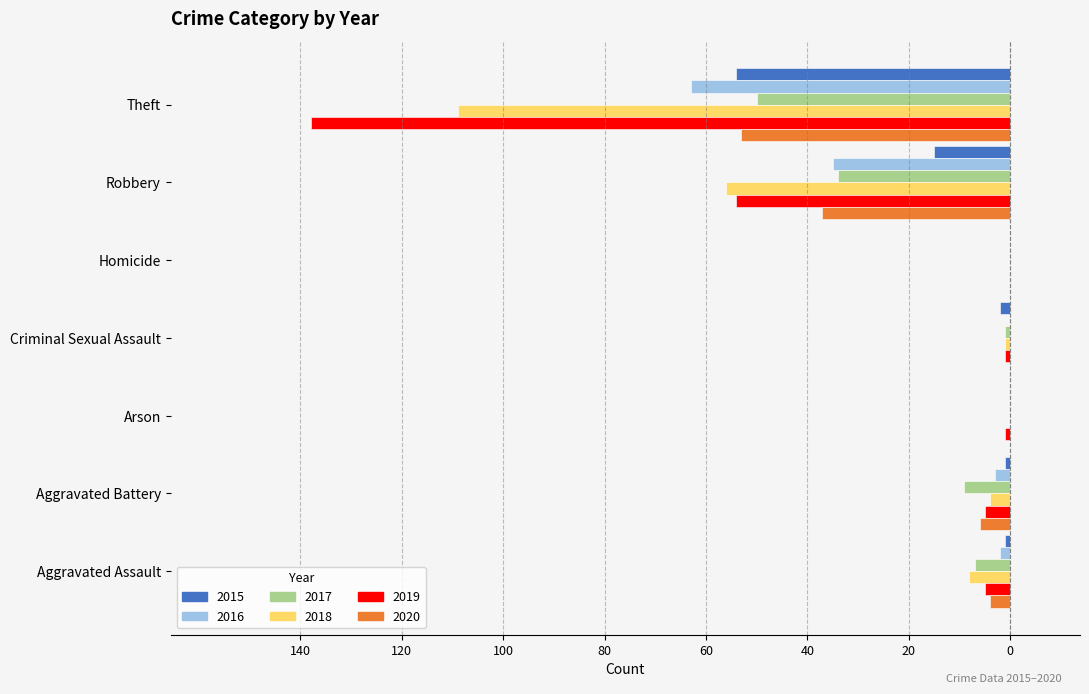

What is the label of the 4th bar from the left?

Criminal Sexual Assault